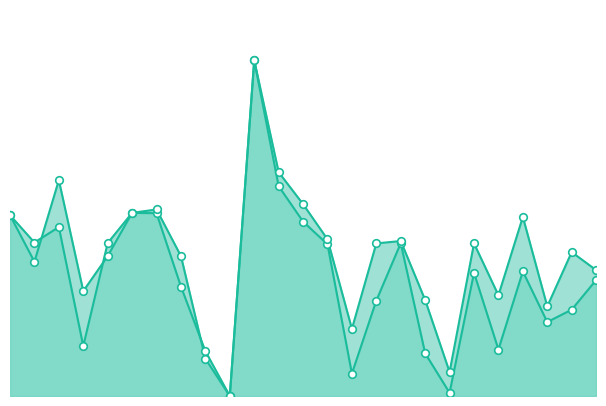

At how many categories does at least one series exceed 0?

24